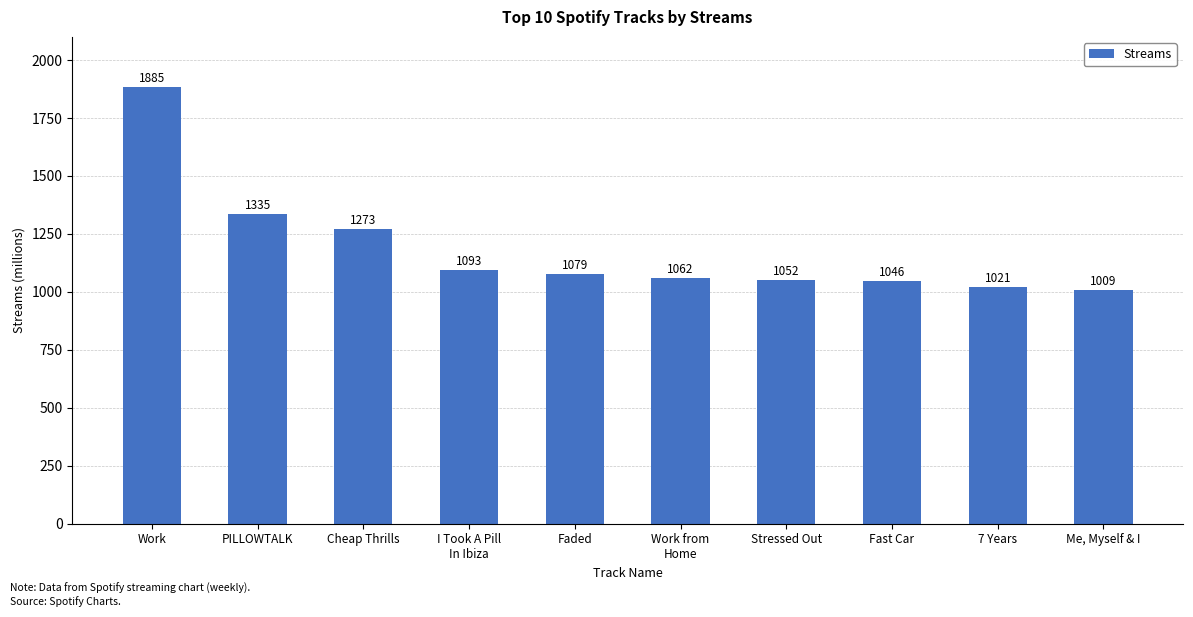

What is the value of the 9th bar from the left?

1021